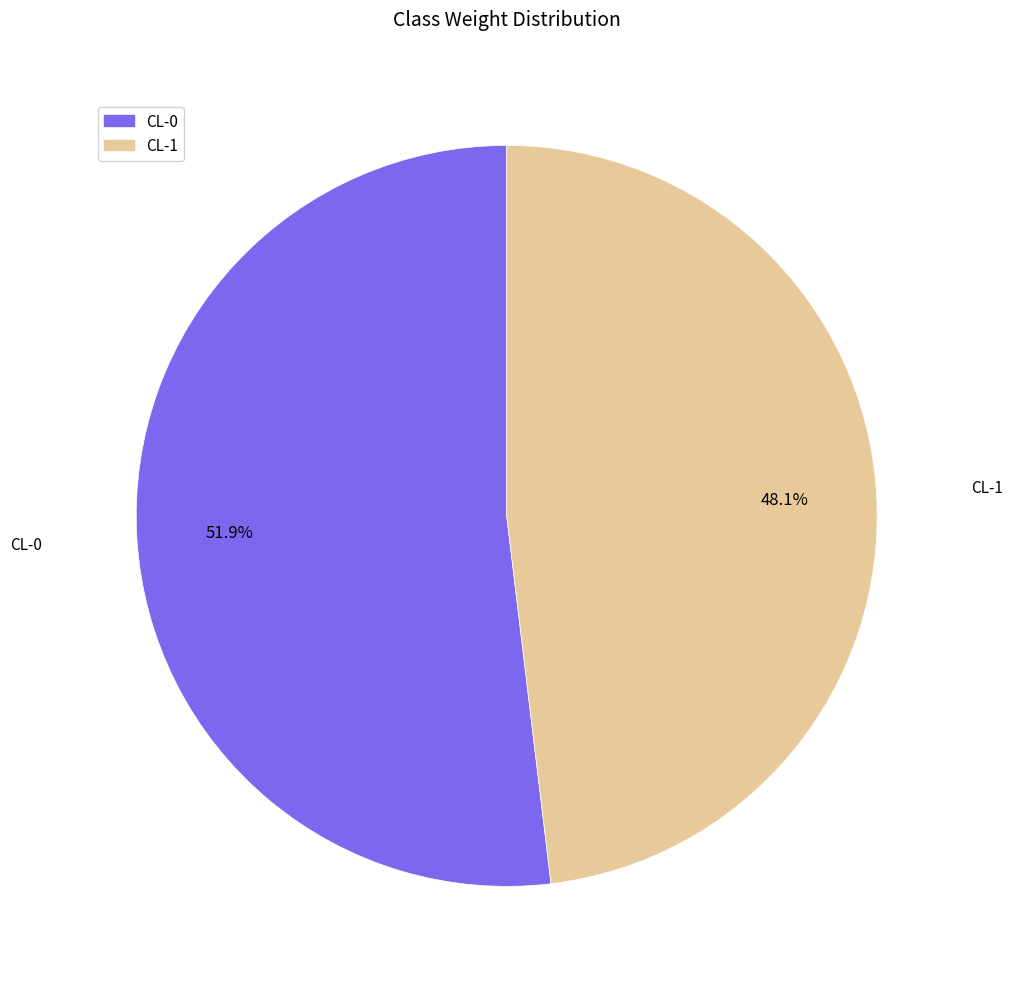

To the nearest percent, what percentage of the pie is CL-0?

52%